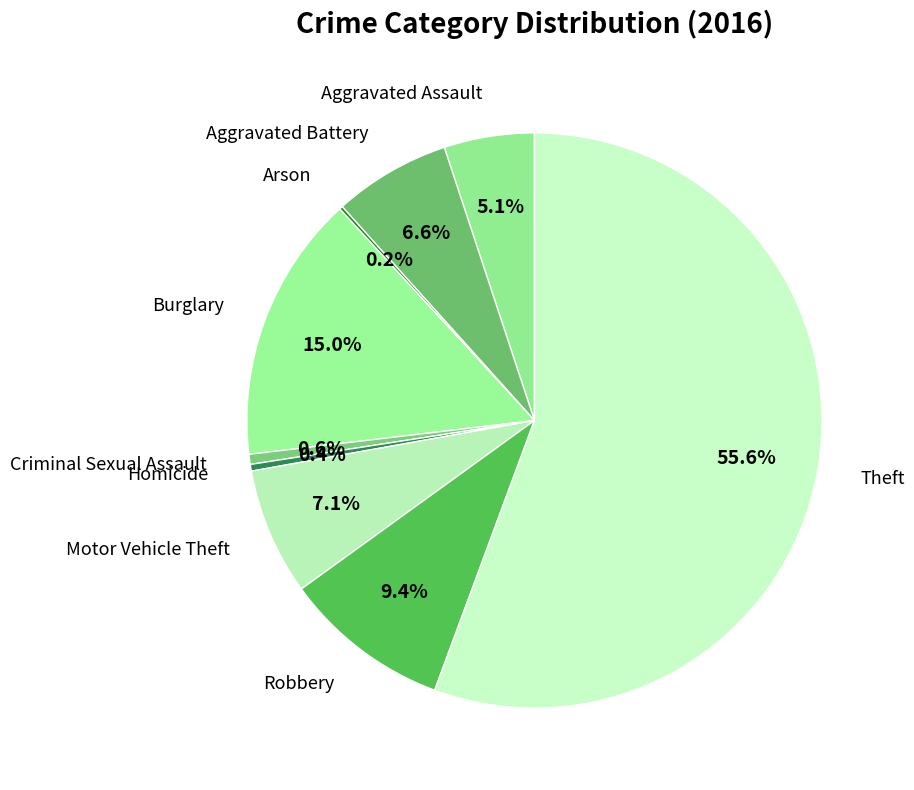

Do Robbery and Aggravated Assault together represent more than half of the pie?

No